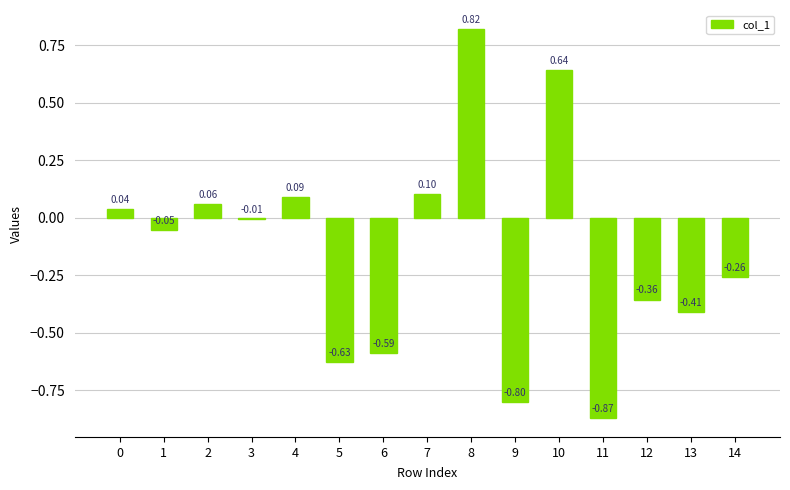

What is the change in value from 6 to 9?

-0.2